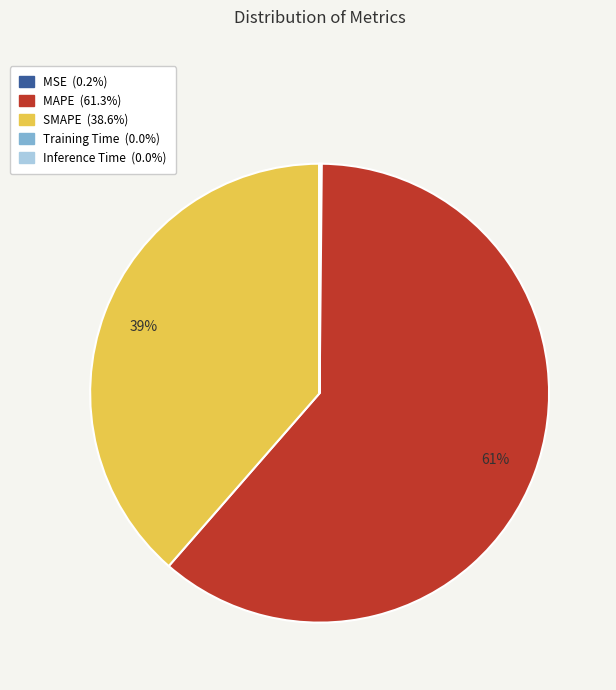

To the nearest percent, what percentage of the pie is SMAPE?

39%